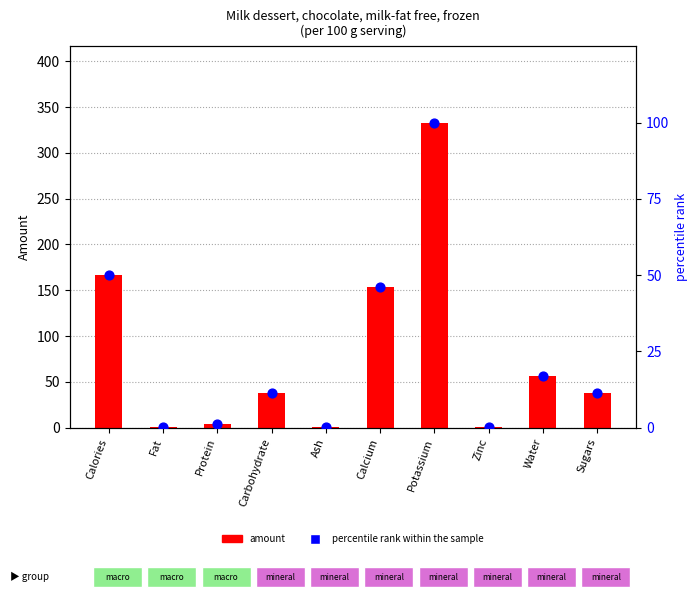

At how many categories does at least one series exceed 72?

3